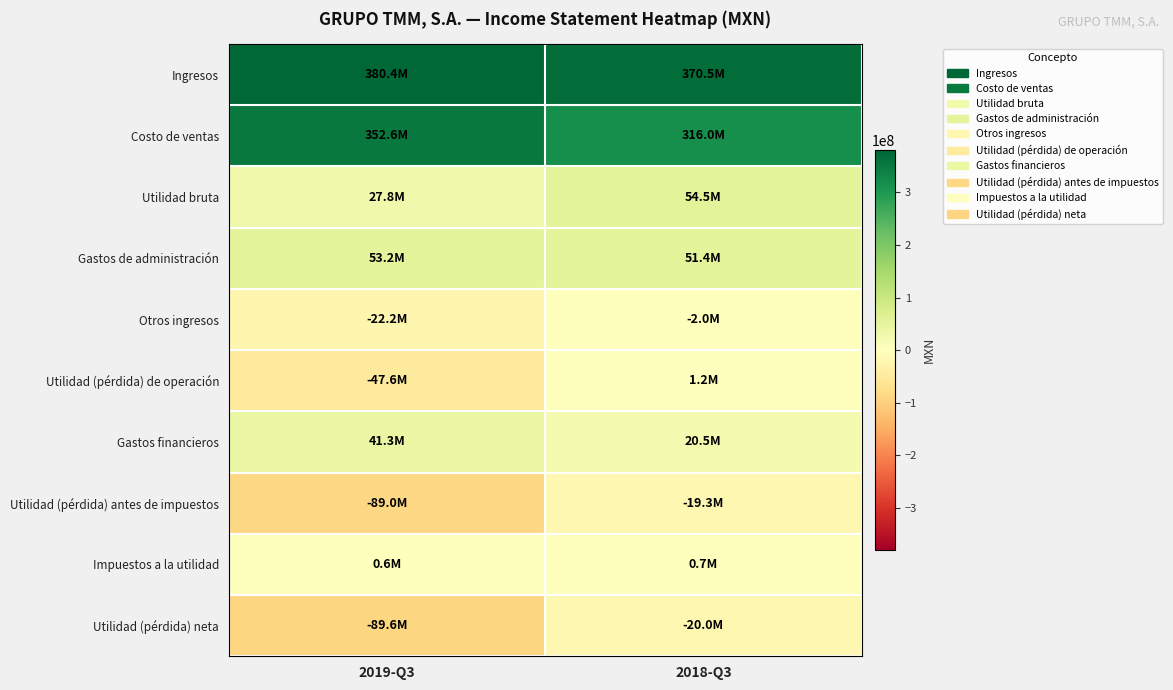

At which category is the sum across all series the highest?

2018-Q3